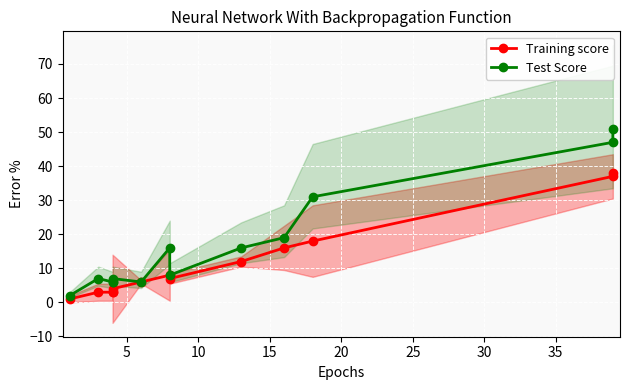

True or false: Test Score and Training score cross at least once.

False